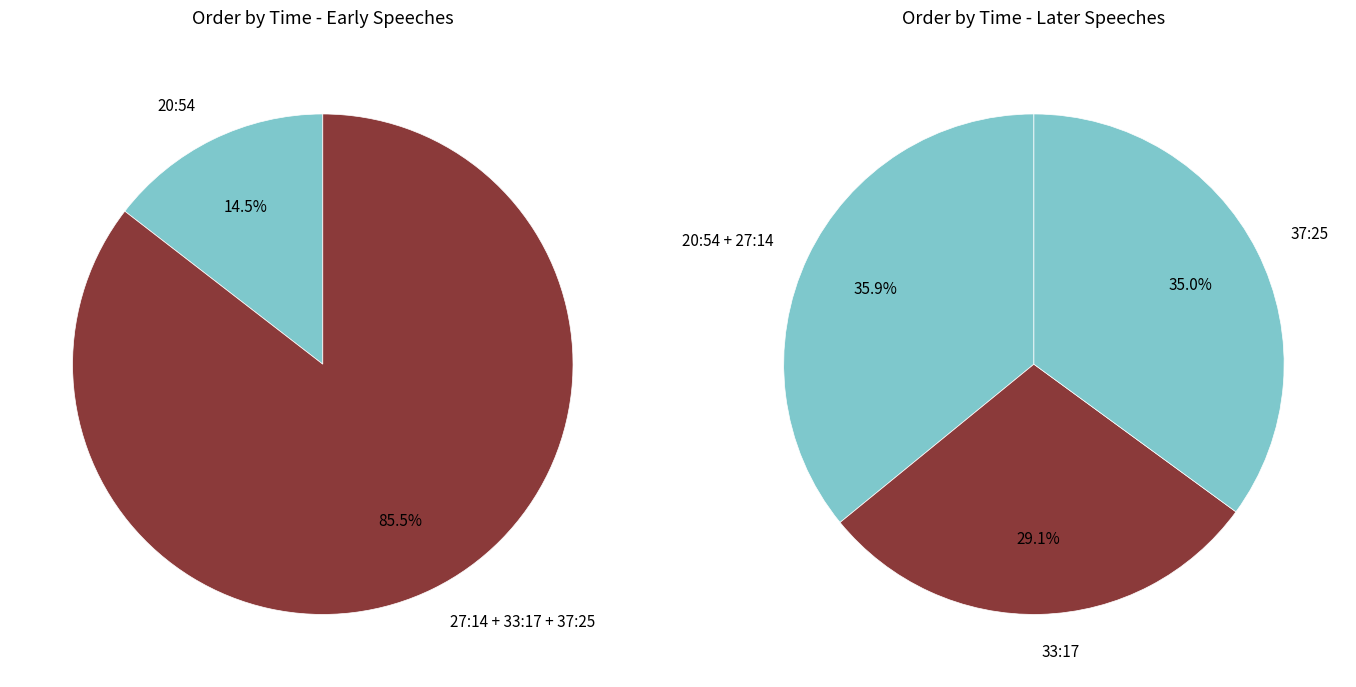

To the nearest percent, what percentage of the pie is 20:54?

15%